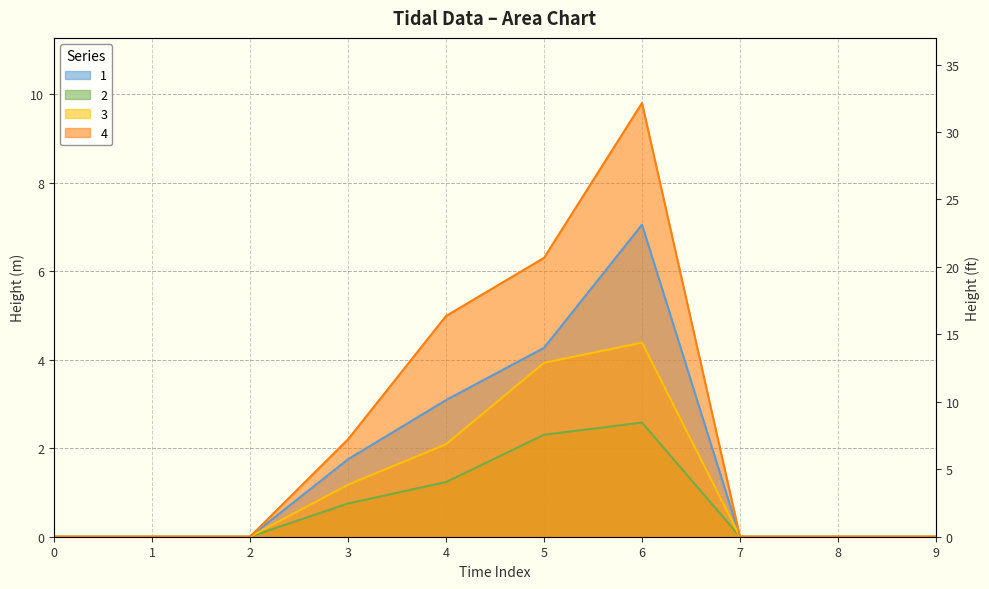

How many categories are shown in the chart?

10